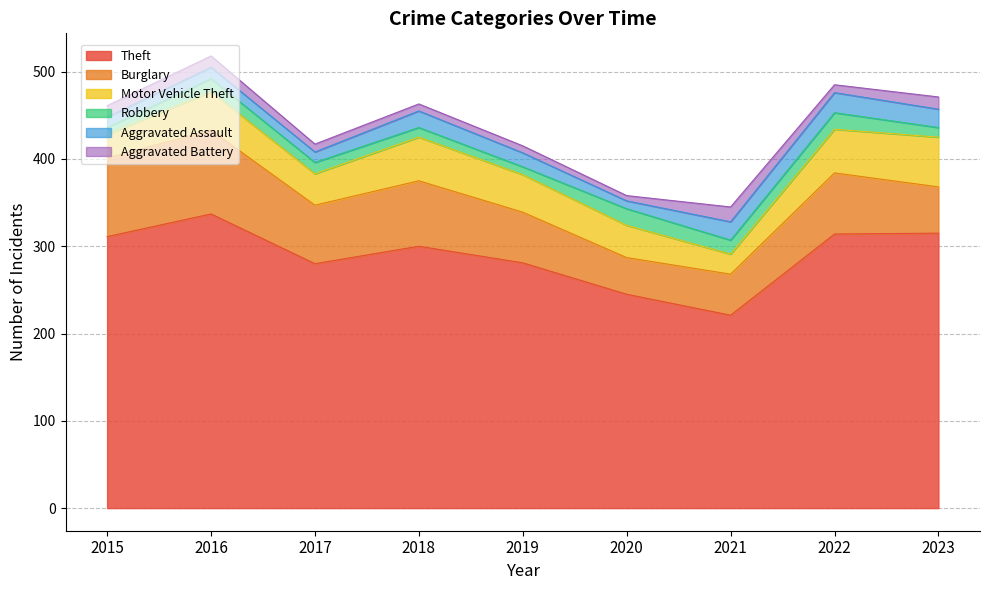

Which category has the highest value in the Aggravated Battery series?

2021